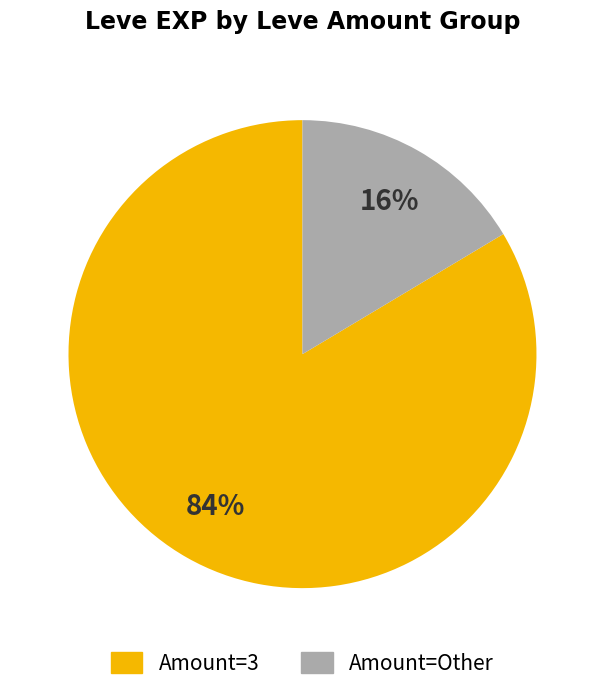

To the nearest percent, what is the average slice percentage?

50%